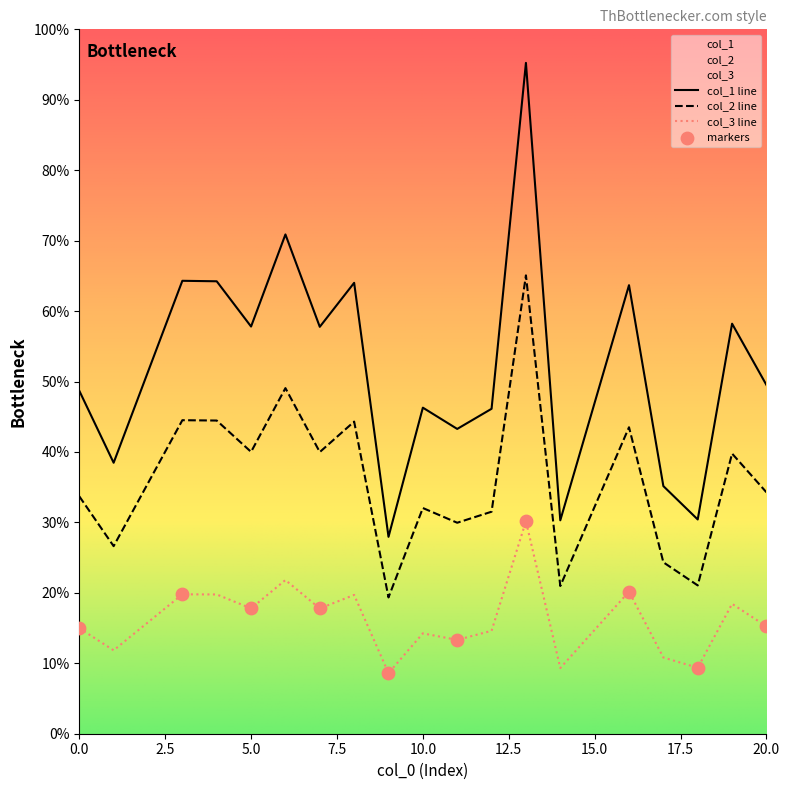

At which category is the sum across all series the highest?

13